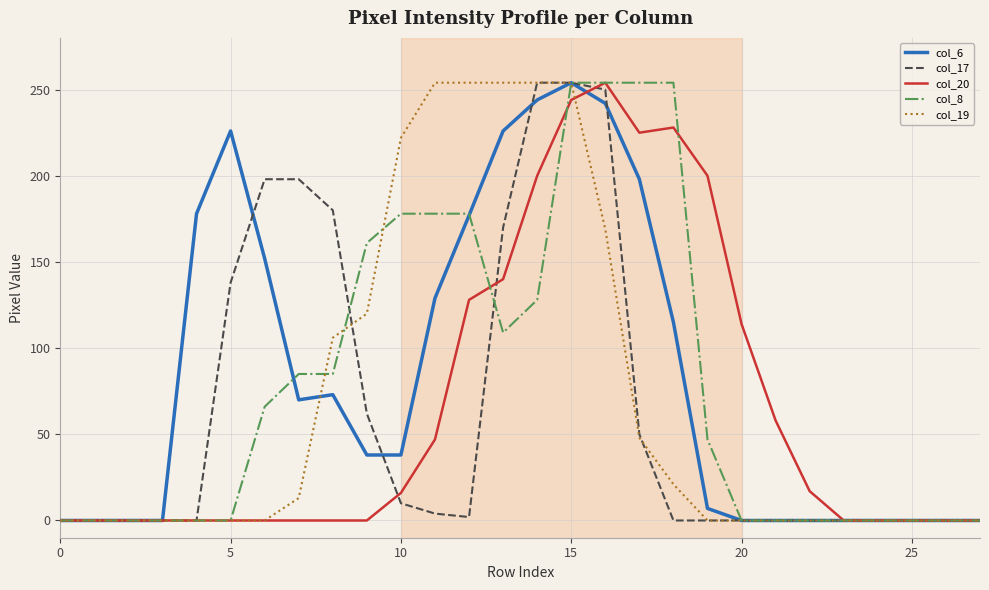

At which category is the sum across all series the highest?

15